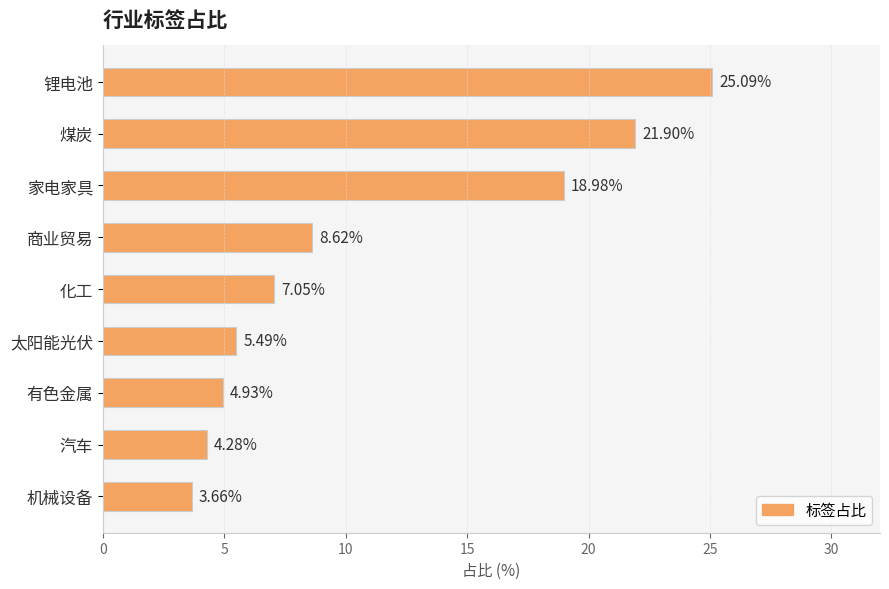

What is the difference between the values at 家电家具 and 化工?

11.9